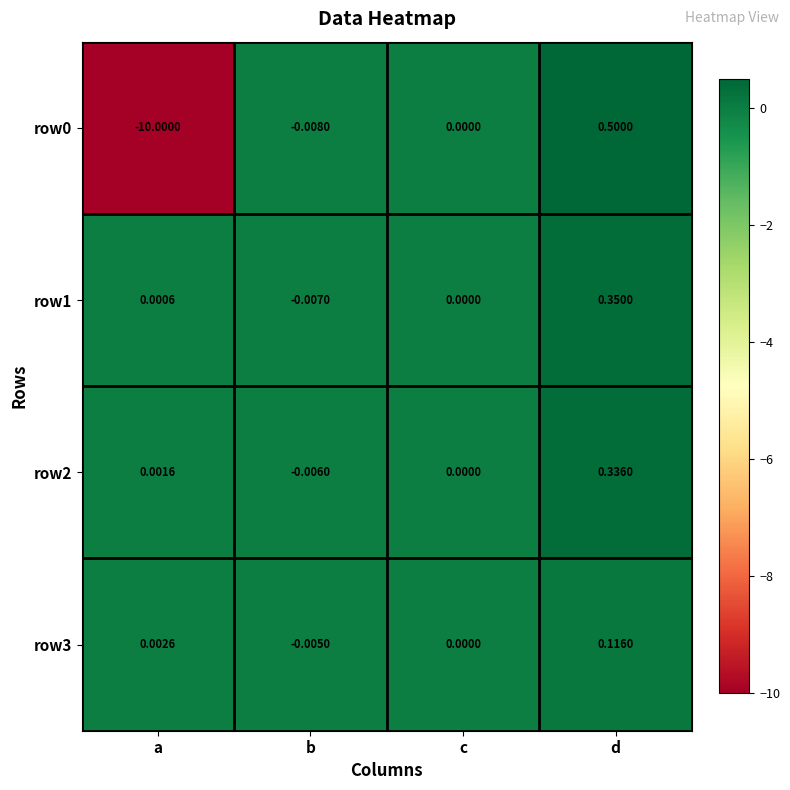

Which category has the lowest value in the row2 series?

b